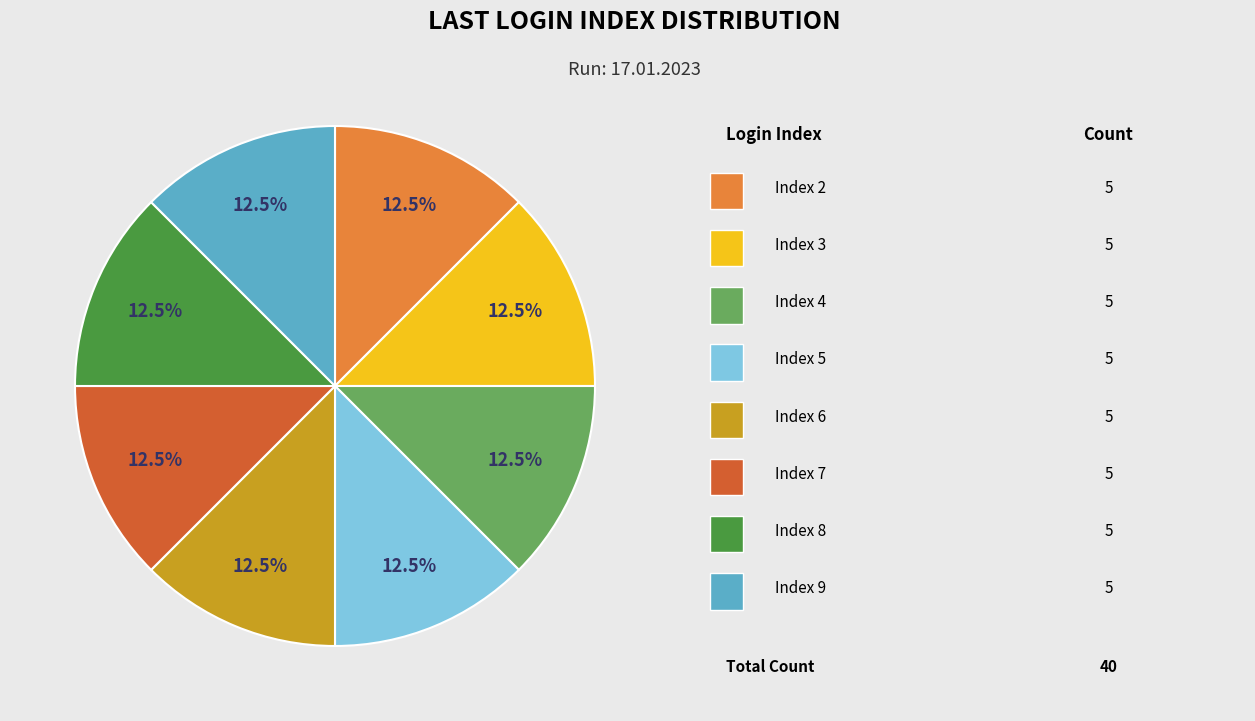

Does any single category account for the majority?

No